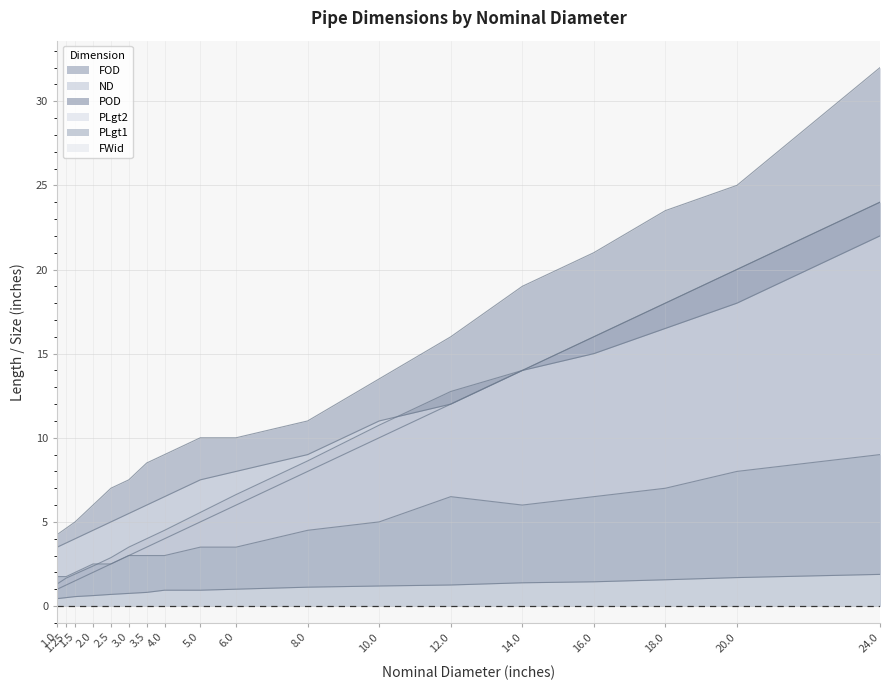

At which category does the chart reach its minimum across all series?

1